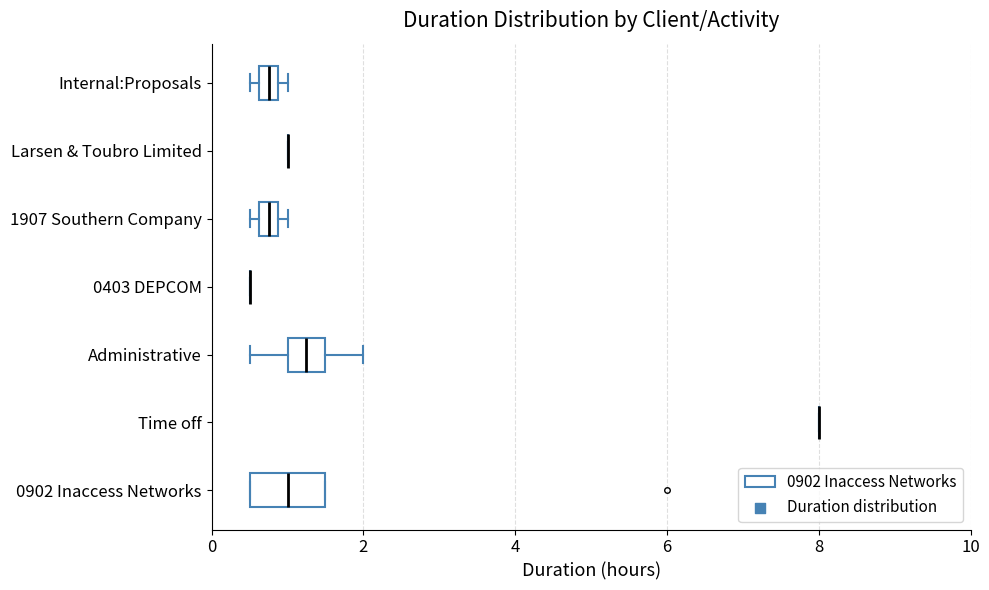

Comparing the boxes themselves (not the whiskers), which one is the widest?

0902 Inaccess Networks